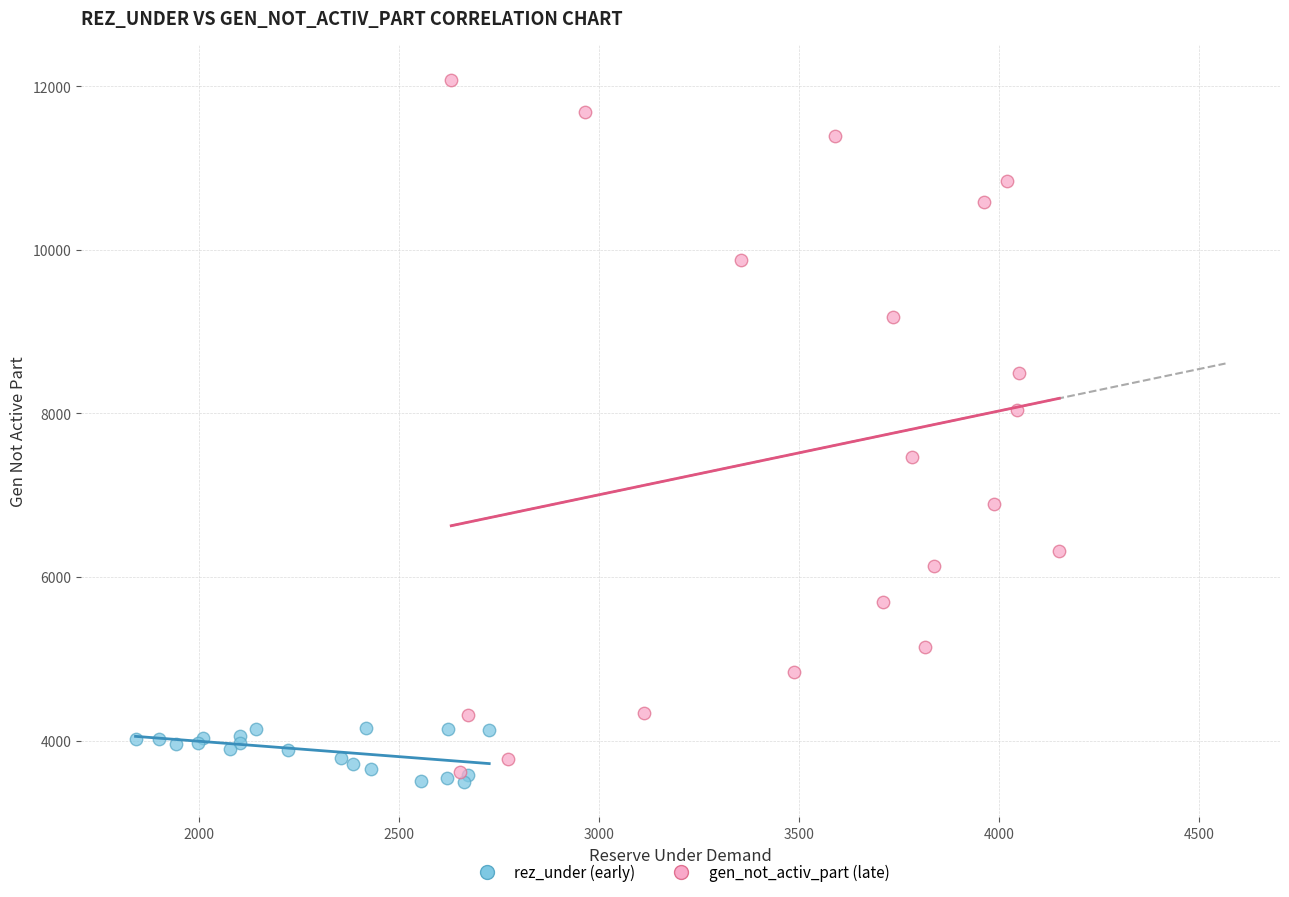

Which series has the widest spread of Y values?

gen_not_activ_part (late)